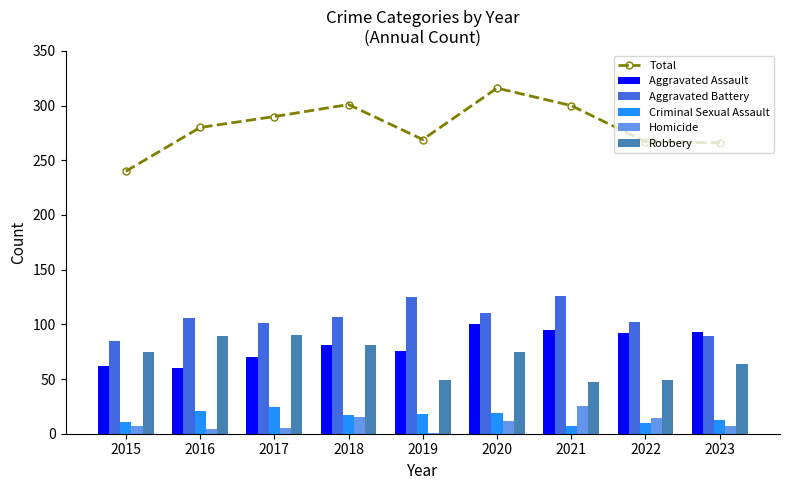

Reading right to left, extract all data points from this chart.

Total: 2023=266	2022=267	2021=300	2020=316	2019=269	2018=301	2017=290	2016=280	2015=240
Aggravated Assault: 2023=93	2022=92	2021=95	2020=100	2019=76	2018=81	2017=70	2016=60	2015=62
Aggravated Battery: 2023=89	2022=102	2021=126	2020=110	2019=125	2018=107	2017=101	2016=106	2015=85
Criminal Sexual Assault: 2023=13	2022=10	2021=7	2020=19	2019=18	2018=17	2017=24	2016=21	2015=11
Homicide: 2023=7	2022=14	2021=25	2020=12	2019=1	2018=15	2017=5	2016=4	2015=7
Robbery: 2023=64	2022=49	2021=47	2020=75	2019=49	2018=81	2017=90	2016=89	2015=75